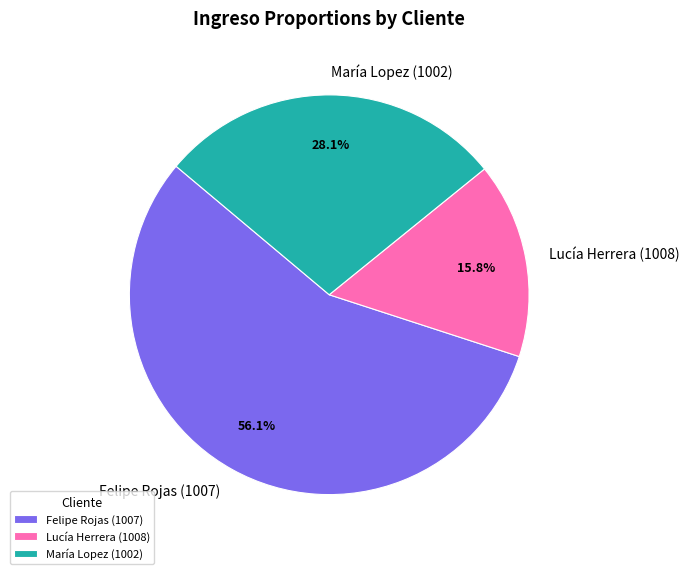

Is there any slice that represents more than half of the pie?

Yes